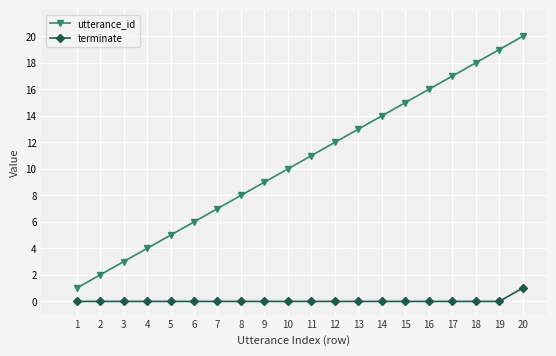

Rank the series by their average value, from lowest to highest.

terminate, utterance_id